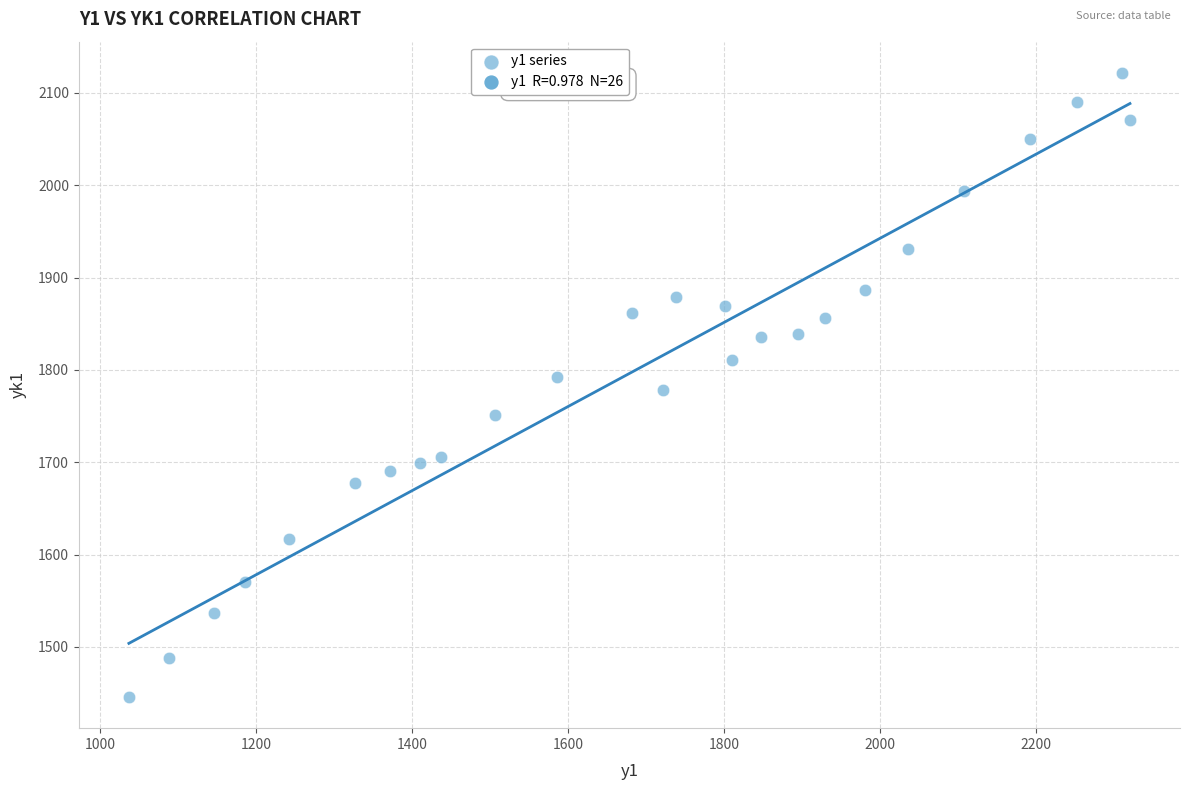

What is the range of Y values (max minus min)?

675.8